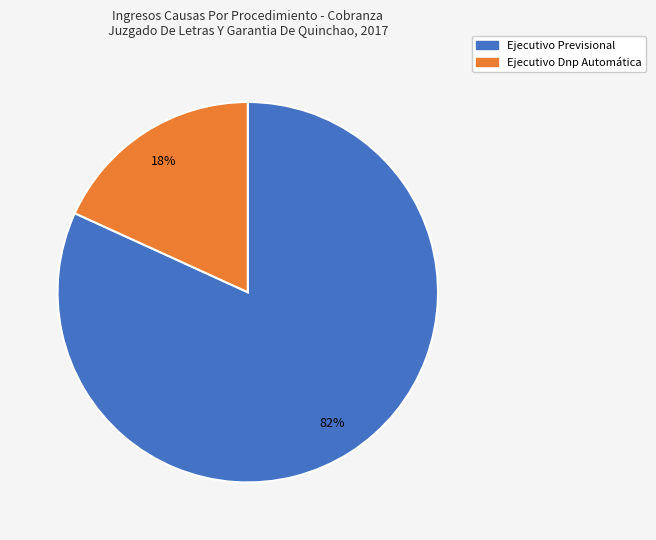

Is there any slice that represents more than half of the pie?

Yes